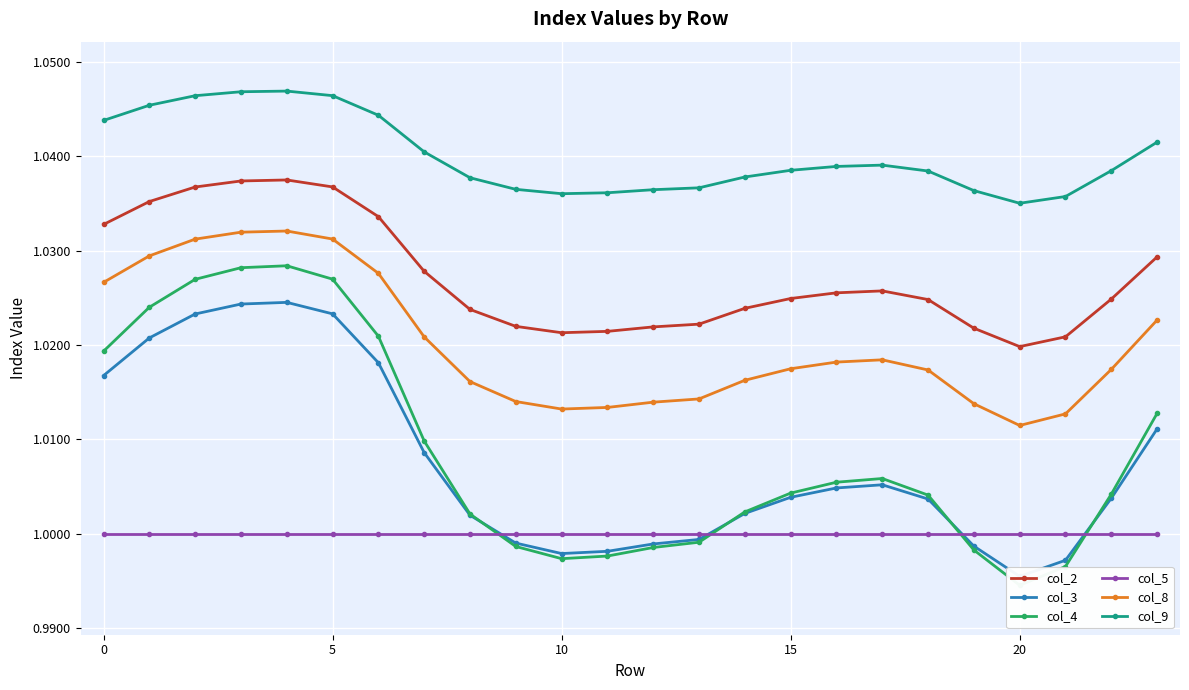

Reading right to left, list all the values displayed in this chart.

col_2: 1.0	1.0	1.0	1.0	1.0	1.0	1.0	1.0	1.0	1.0	1.0	1.0	1.0	1.0	1.0	1.0	1.0	1.0	1.0	1.0	1.0	1.0	1.0	1.0
col_3: 1.0	1.0	1.0	1.0	1.0	1.0	1.0	1.0	1.0	1.0	1.0	1.0	1.0	1.0	1.0	1.0	1.0	1.0	1.0	1.0	1.0	1.0	1.0	1.0
col_4: 1.0	1.0	1.0	1.0	1.0	1.0	1.0	1.0	1.0	1.0	1.0	1.0	1.0	1.0	1.0	1.0	1.0	1.0	1.0	1.0	1.0	1.0	1.0	1.0
col_5: 1.0	1.0	1.0	1.0	1.0	1.0	1.0	1.0	1.0	1.0	1.0	1.0	1.0	1.0	1.0	1.0	1.0	1.0	1.0	1.0	1.0	1.0	1.0	1.0
col_8: 1.0	1.0	1.0	1.0	1.0	1.0	1.0	1.0	1.0	1.0	1.0	1.0	1.0	1.0	1.0	1.0	1.0	1.0	1.0	1.0	1.0	1.0	1.0	1.0
col_9: 1.0	1.0	1.0	1.0	1.0	1.0	1.0	1.0	1.0	1.0	1.0	1.0	1.0	1.0	1.0	1.0	1.0	1.0	1.0	1.0	1.0	1.0	1.0	1.0